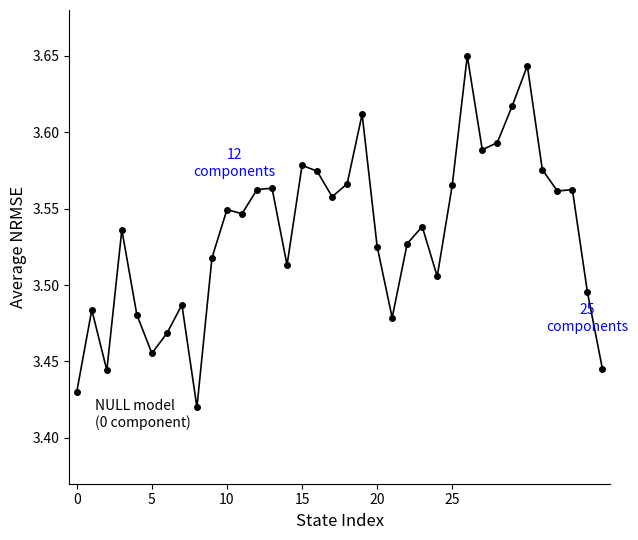

True or false: the data has more than 1 interior local peaks.

True